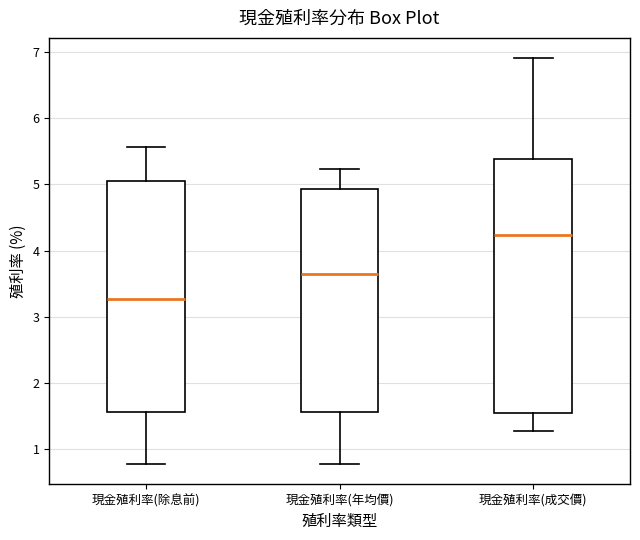

Reading left to right, transcribe this box plot: for each box, give where its median line is, the range the box spans, and where its two whiskers end, as read against the y-axis. The values are not printed on the chart, so give them approximately, as read against the axis.

現金殖利率(除息前): median 3.3, box 1.6 to 5.1, whiskers 0.8 to 5.6
現金殖利率(年均價): median 3.6, box 1.6 to 4.9, whiskers 0.8 to 5.2
現金殖利率(成交價): median 4.2, box 1.6 to 5.4, whiskers 1.3 to 6.9